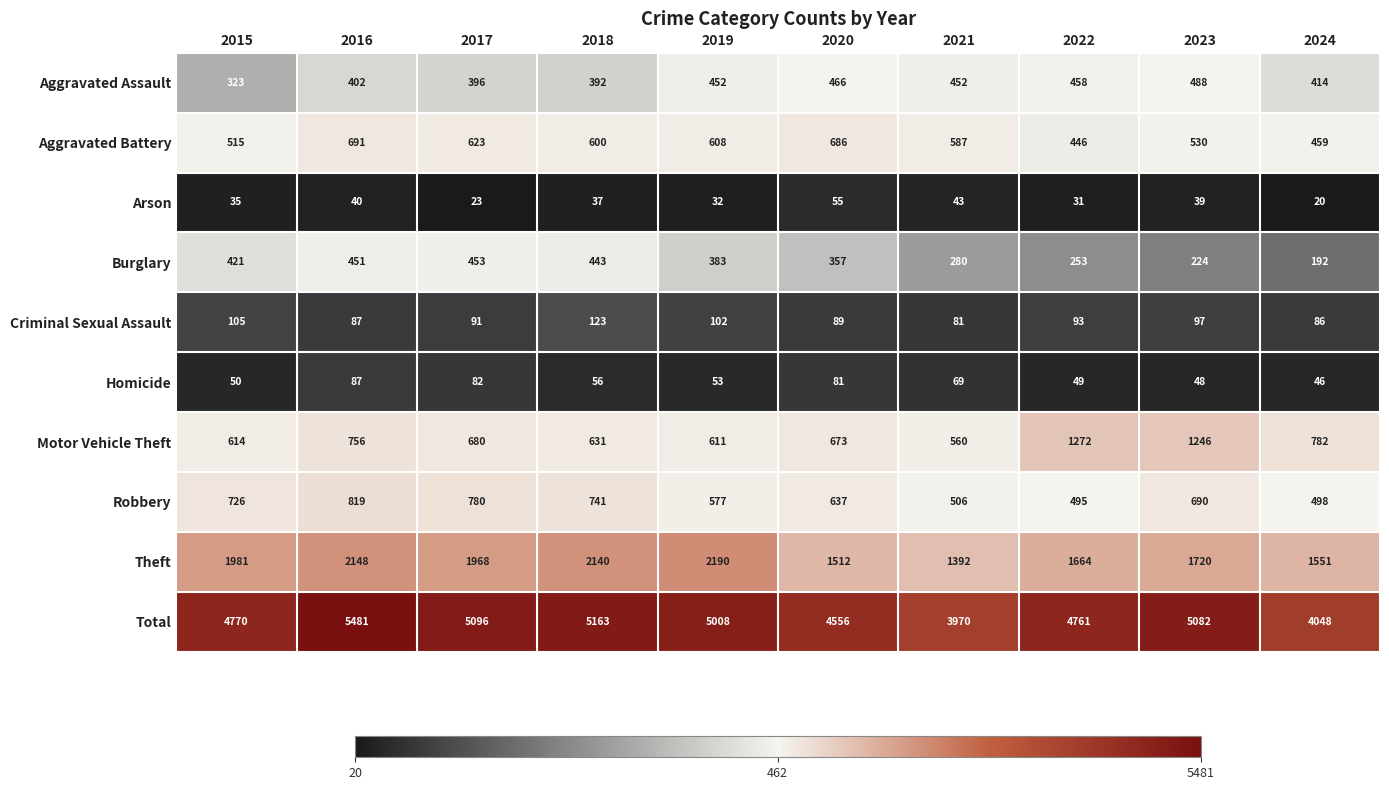

What is the sum of all Homicide values?

621